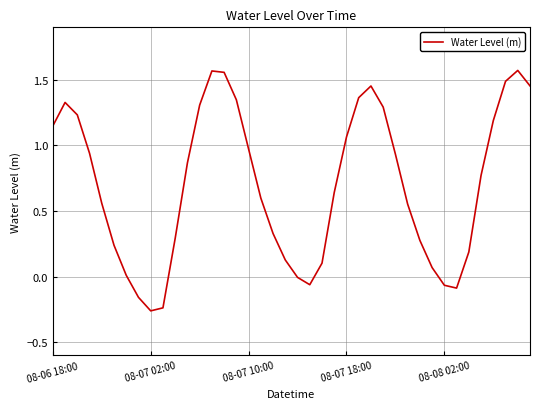

True or false: there are more than 2 points higher than both neighbors.

True